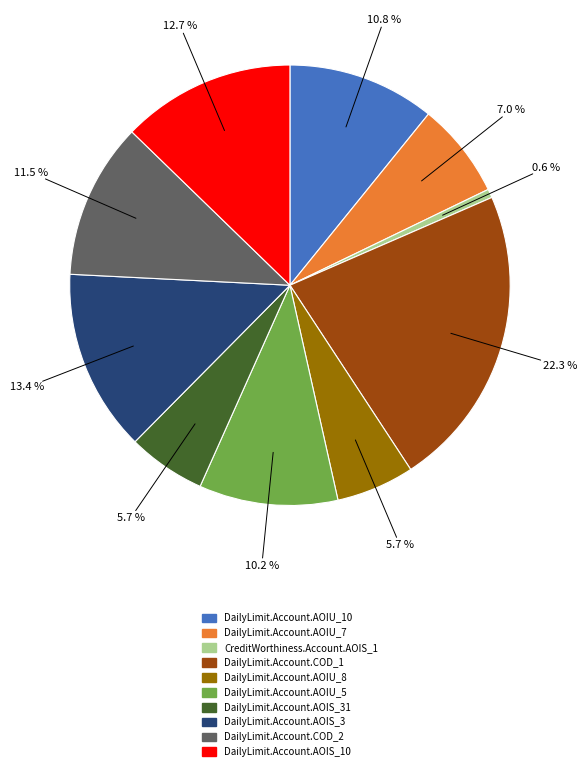

The DailyLimit.Account.AOIU_8 slice represents 6% of the pie. True or false?

True